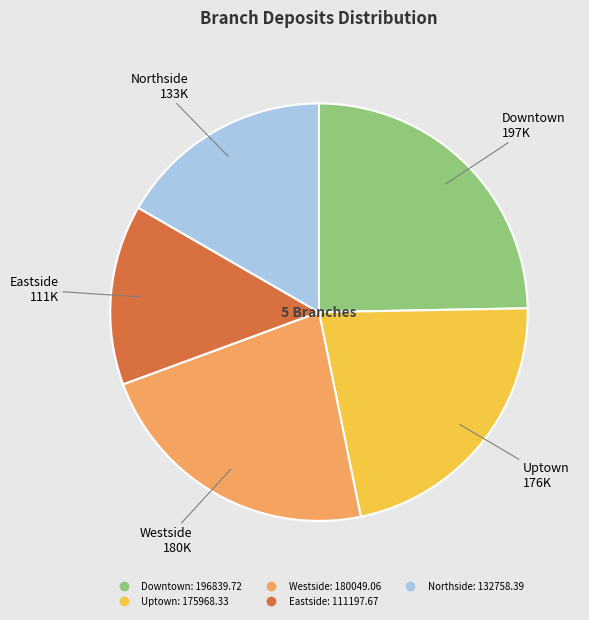

What is the ratio of the value at Northside to the value at Uptown?

0.8